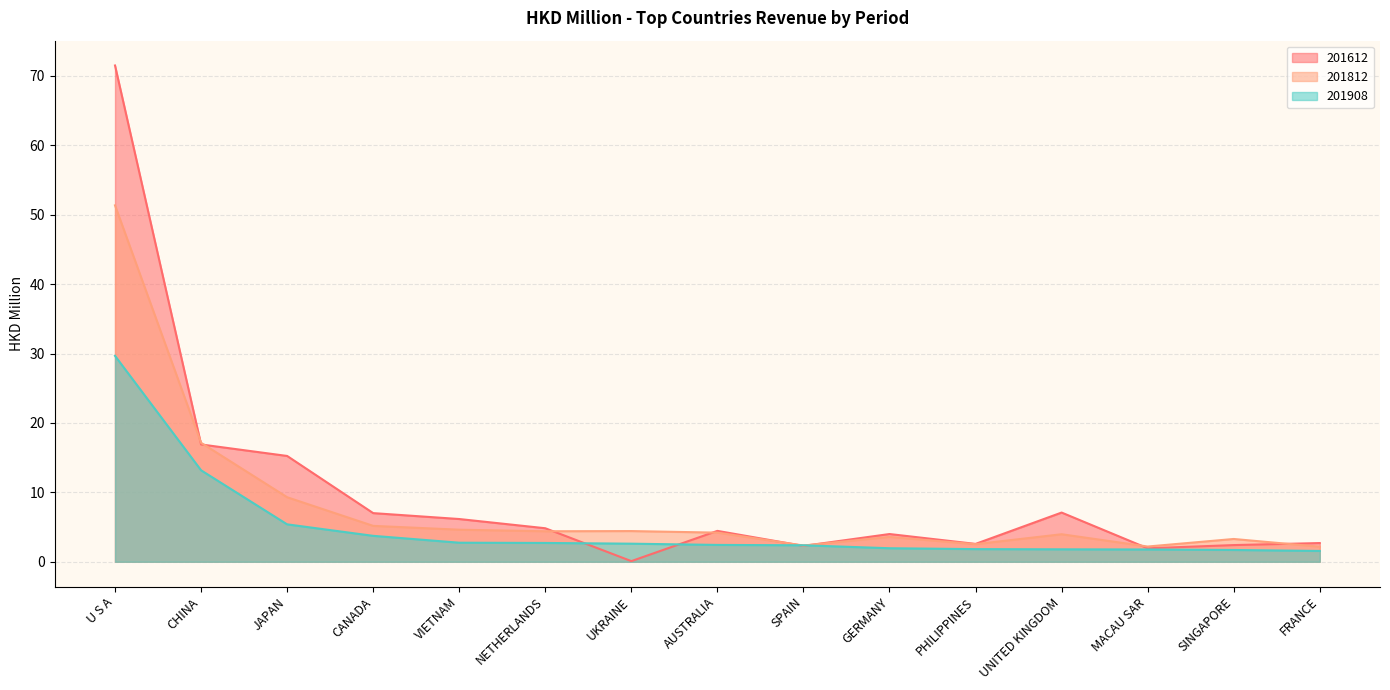

Reading left to right, list all the values displayed in this chart.

201612: U S A=71.5	CHINA=16.9	JAPAN=15.2	CANADA=7.0	VIETNAM=6.2	NETHERLANDS=4.8	UKRAINE=0.1	AUSTRALIA=4.4	SPAIN=2.3	GERMANY=4.0	PHILIPPINES=2.6	UNITED KINGDOM=7.1	MACAU SAR=1.9	SINGAPORE=2.4	FRANCE=2.7
201812: U S A=51.3	CHINA=17.1	JAPAN=9.3	CANADA=5.2	VIETNAM=4.6	NETHERLANDS=4.4	UKRAINE=4.4	AUSTRALIA=4.2	SPAIN=2.3	GERMANY=3.6	PHILIPPINES=2.5	UNITED KINGDOM=4.0	MACAU SAR=2.2	SINGAPORE=3.3	FRANCE=2.2
201908: U S A=29.7	CHINA=13.2	JAPAN=5.4	CANADA=3.7	VIETNAM=2.7	NETHERLANDS=2.7	UKRAINE=2.6	AUSTRALIA=2.4	SPAIN=2.4	GERMANY=1.9	PHILIPPINES=1.8	UNITED KINGDOM=1.8	MACAU SAR=1.8	SINGAPORE=1.7	FRANCE=1.6